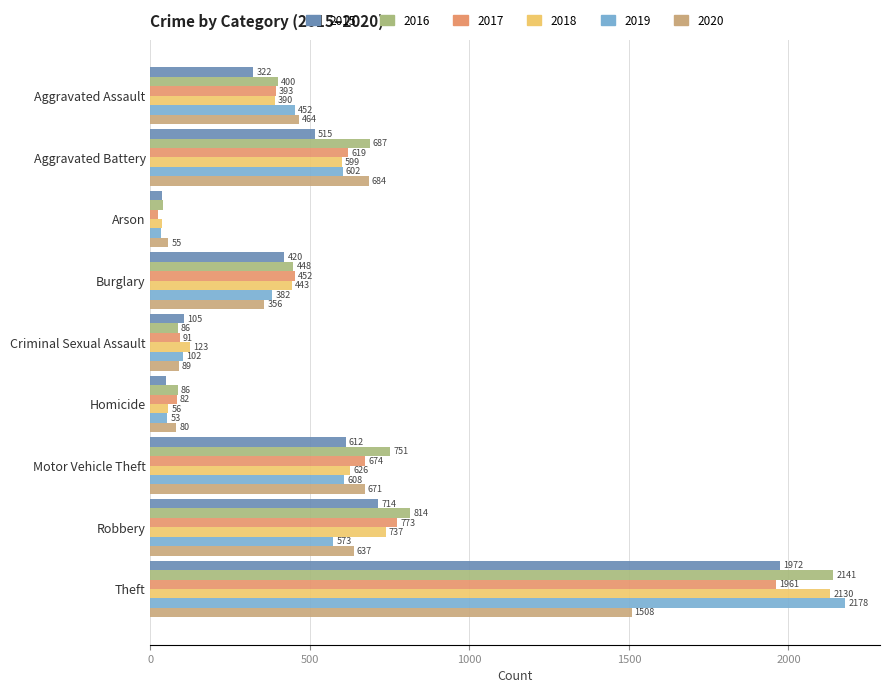

Count the number of data series in this chart.

6